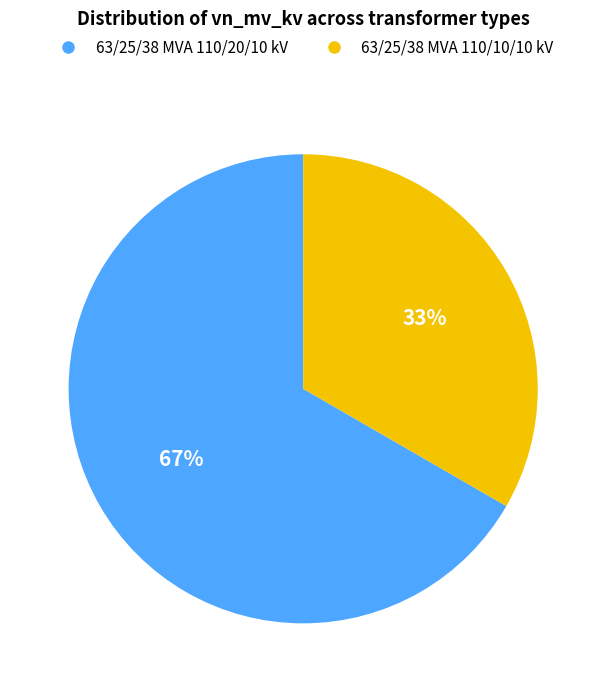

Combined, do 63/25/38 MVA 110/10/10 kV and 63/25/38 MVA 110/20/10 kV account for over 50%?

Yes